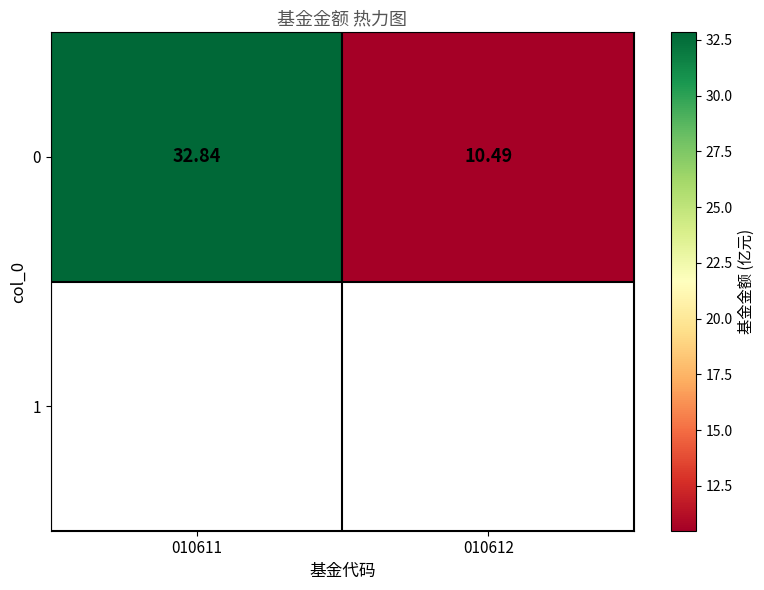

Reading right to left, extract all data points from this chart.

010612=10.5	010611=32.8